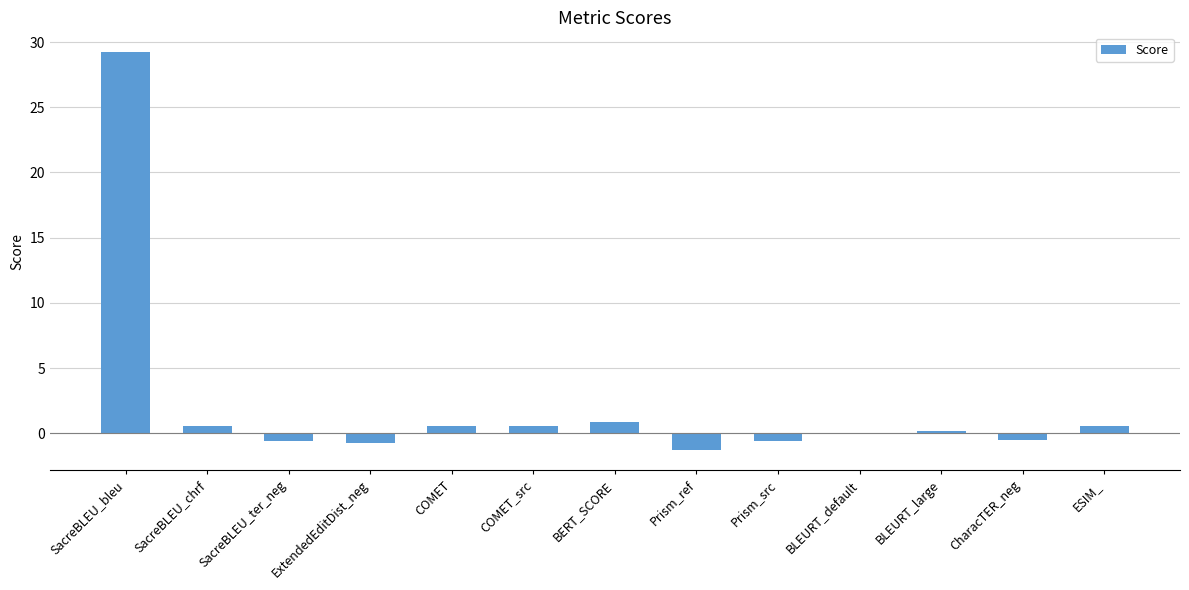

Where does the data first go above 0?

SacreBLEU_bleu